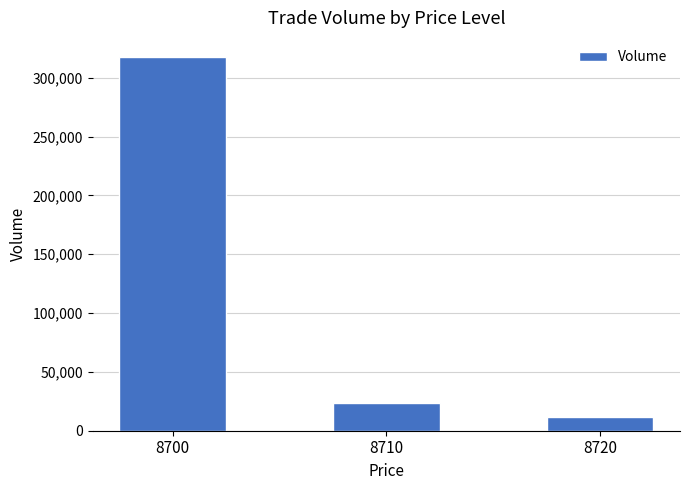

What is the change in value from 8710 to 8720?

-11900